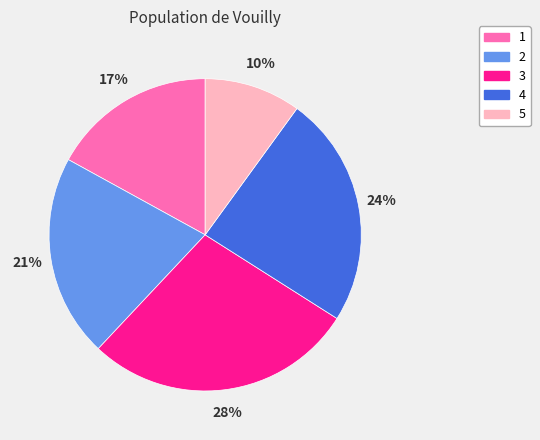

Does 2 account for over 50% of the chart?

No